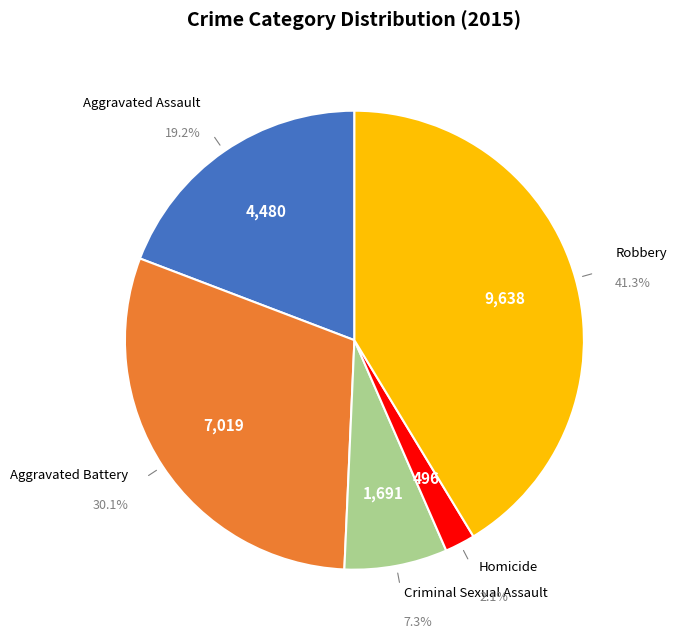

Rank the categories by value from highest to lowest.

Robbery, Aggravated Battery, Aggravated Assault, Criminal Sexual Assault, Homicide